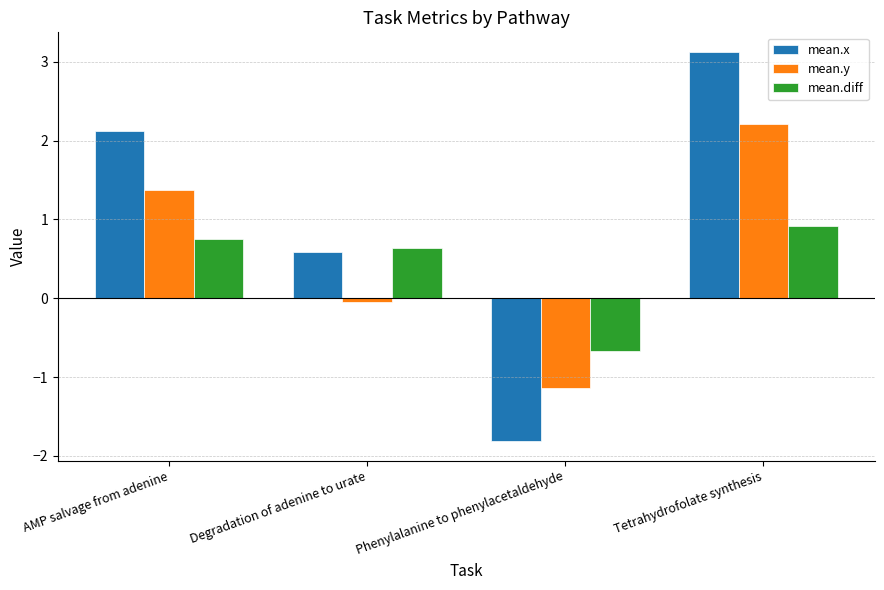

The value of mean.diff at Phenylalanine to phenylacetaldehyde is -0.7. True or false?

True